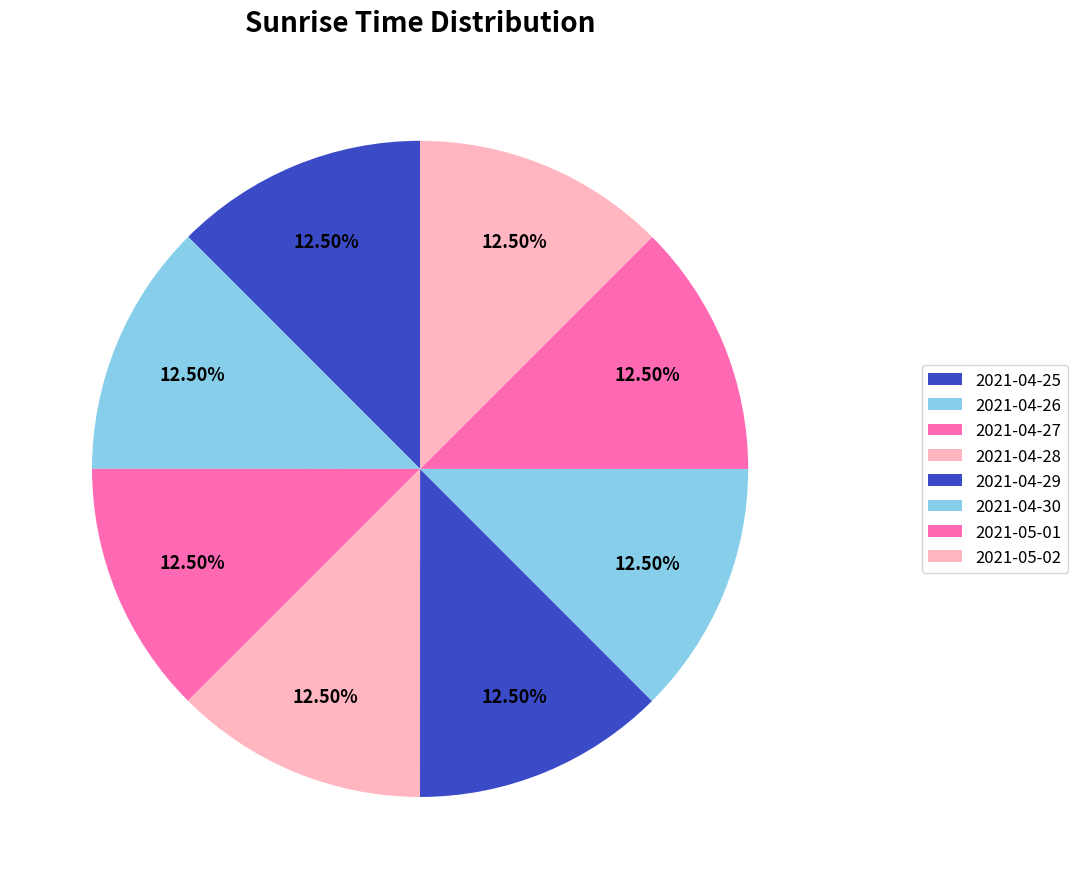

Which category has the biggest portion of the pie?

2021-05-02